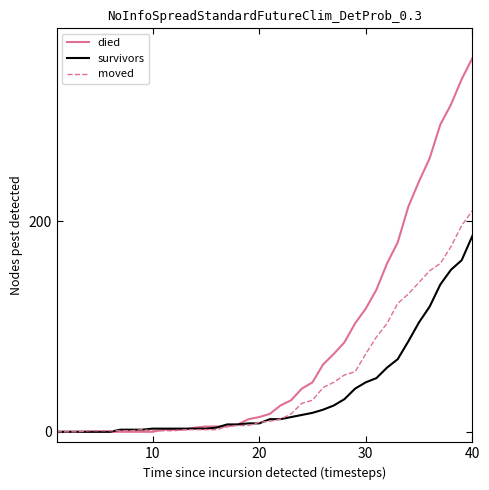

What is the greatest value displayed?

355